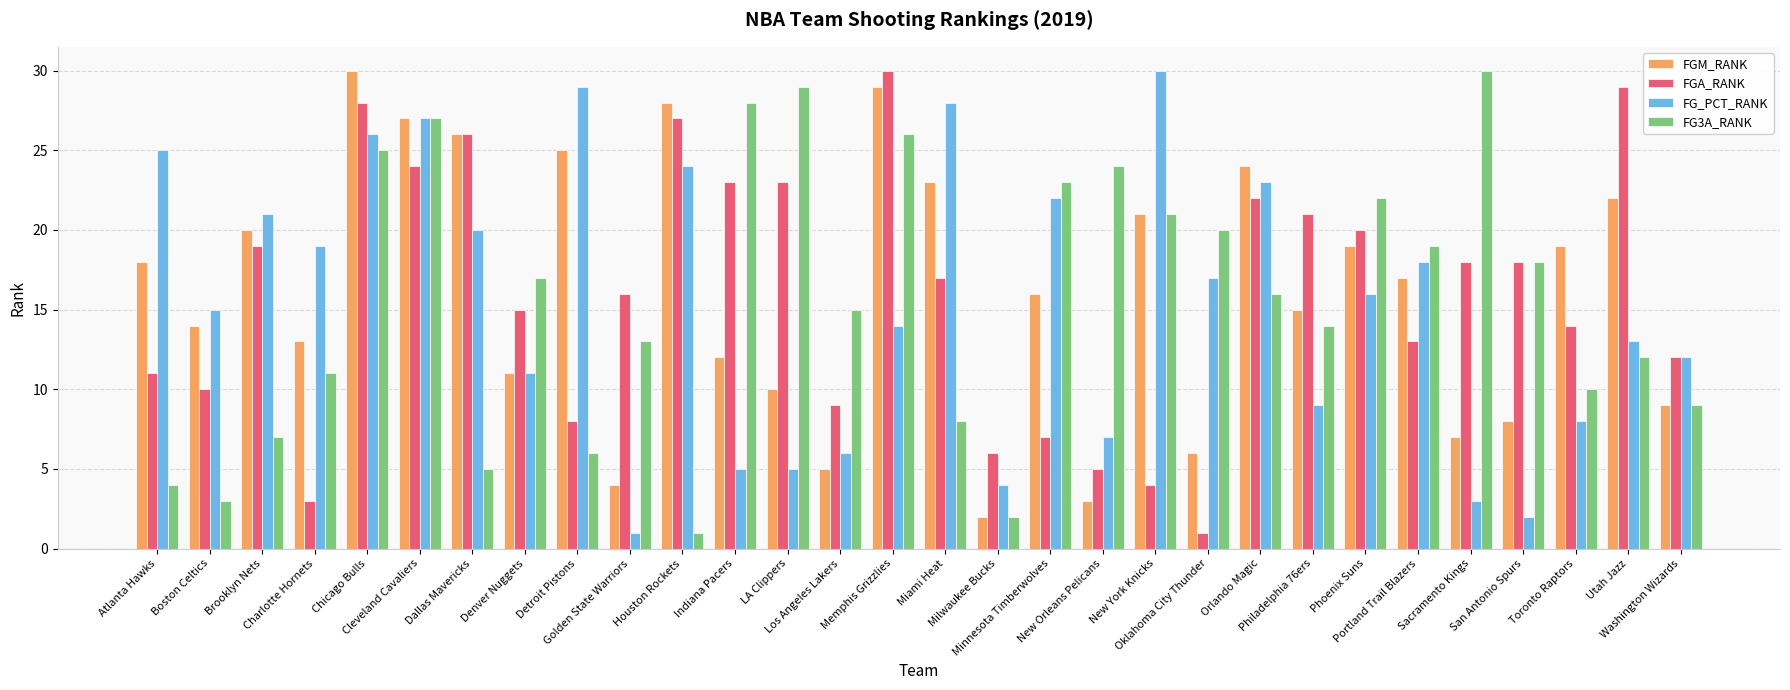

Reading left to right, what are all the values shown in this chart?

FGM_RANK: Atlanta Hawks=18	Boston Celtics=14	Brooklyn Nets=20	Charlotte Hornets=13	Chicago Bulls=30	Cleveland Cavaliers=27	Dallas Mavericks=26	Denver Nuggets=11	Detroit Pistons=25	Golden State Warriors=4	Houston Rockets=28	Indiana Pacers=12	LA Clippers=10	Los Angeles Lakers=5	Memphis Grizzlies=29	Miami Heat=23	Milwaukee Bucks=2	Minnesota Timberwolves=16	New Orleans Pelicans=3	New York Knicks=21	Oklahoma City Thunder=6	Orlando Magic=24	Philadelphia 76ers=15	Phoenix Suns=19	Portland Trail Blazers=17	Sacramento Kings=7	San Antonio Spurs=8	Toronto Raptors=19	Utah Jazz=22	Washington Wizards=9
FGA_RANK: Atlanta Hawks=11	Boston Celtics=10	Brooklyn Nets=19	Charlotte Hornets=3	Chicago Bulls=28	Cleveland Cavaliers=24	Dallas Mavericks=26	Denver Nuggets=15	Detroit Pistons=8	Golden State Warriors=16	Houston Rockets=27	Indiana Pacers=23	LA Clippers=23	Los Angeles Lakers=9	Memphis Grizzlies=30	Miami Heat=17	Milwaukee Bucks=6	Minnesota Timberwolves=7	New Orleans Pelicans=5	New York Knicks=4	Oklahoma City Thunder=1	Orlando Magic=22	Philadelphia 76ers=21	Phoenix Suns=20	Portland Trail Blazers=13	Sacramento Kings=18	San Antonio Spurs=18	Toronto Raptors=14	Utah Jazz=29	Washington Wizards=12
FG_PCT_RANK: Atlanta Hawks=25	Boston Celtics=15	Brooklyn Nets=21	Charlotte Hornets=19	Chicago Bulls=26	Cleveland Cavaliers=27	Dallas Mavericks=20	Denver Nuggets=11	Detroit Pistons=29	Golden State Warriors=1	Houston Rockets=24	Indiana Pacers=5	LA Clippers=5	Los Angeles Lakers=6	Memphis Grizzlies=14	Miami Heat=28	Milwaukee Bucks=4	Minnesota Timberwolves=22	New Orleans Pelicans=7	New York Knicks=30	Oklahoma City Thunder=17	Orlando Magic=23	Philadelphia 76ers=9	Phoenix Suns=16	Portland Trail Blazers=18	Sacramento Kings=3	San Antonio Spurs=2	Toronto Raptors=8	Utah Jazz=13	Washington Wizards=12
FG3A_RANK: Atlanta Hawks=4	Boston Celtics=3	Brooklyn Nets=7	Charlotte Hornets=11	Chicago Bulls=25	Cleveland Cavaliers=27	Dallas Mavericks=5	Denver Nuggets=17	Detroit Pistons=6	Golden State Warriors=13	Houston Rockets=1	Indiana Pacers=28	LA Clippers=29	Los Angeles Lakers=15	Memphis Grizzlies=26	Miami Heat=8	Milwaukee Bucks=2	Minnesota Timberwolves=23	New Orleans Pelicans=24	New York Knicks=21	Oklahoma City Thunder=20	Orlando Magic=16	Philadelphia 76ers=14	Phoenix Suns=22	Portland Trail Blazers=19	Sacramento Kings=30	San Antonio Spurs=18	Toronto Raptors=10	Utah Jazz=12	Washington Wizards=9